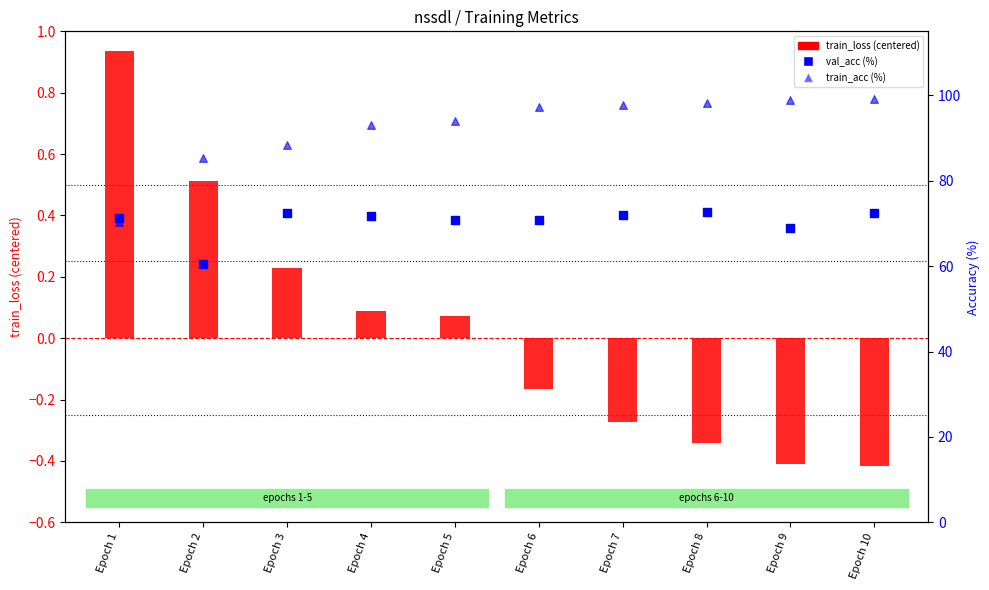

Which series has the largest total across all categories?

train_acc